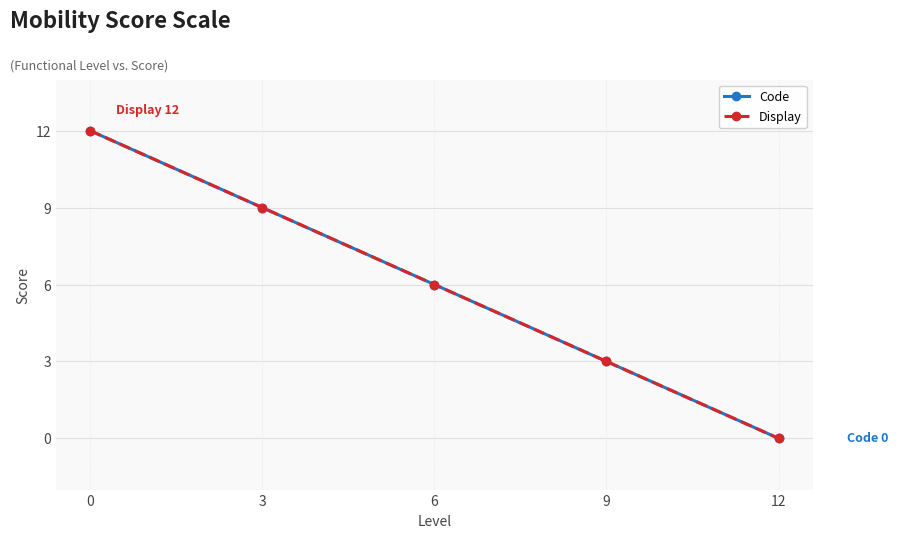

True or false: Display and Code intersect in this chart.

False